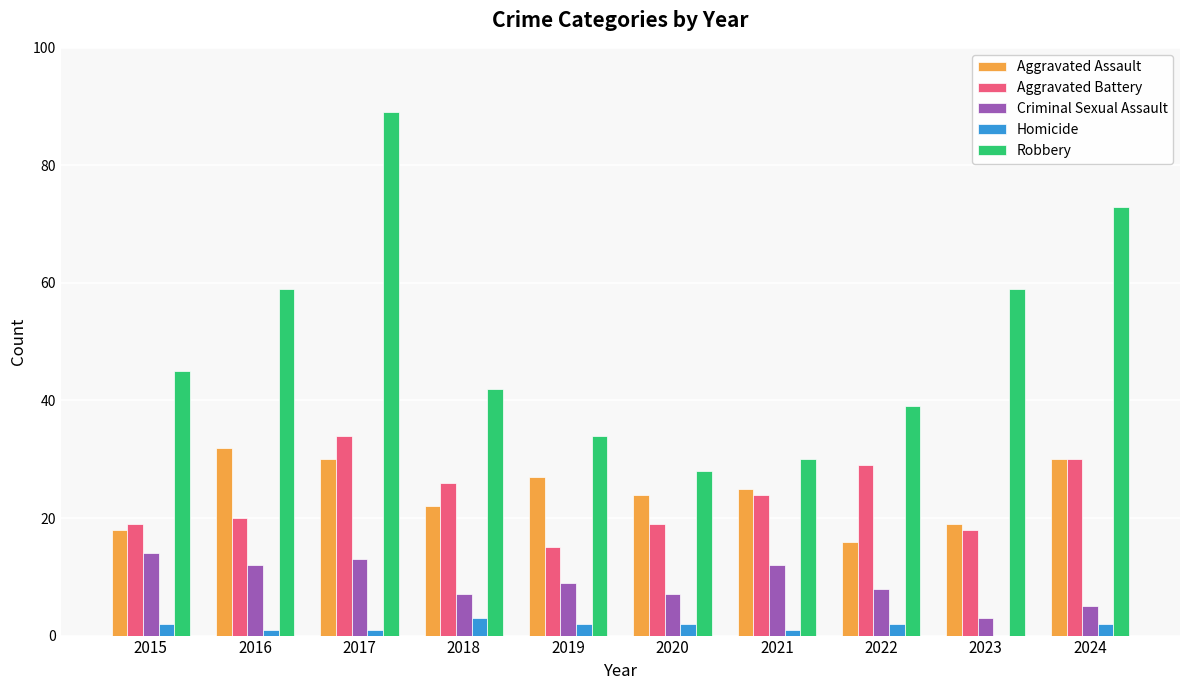

What are all the series names shown in the legend?

Aggravated Assault, Aggravated Battery, Criminal Sexual Assault, Homicide, Robbery